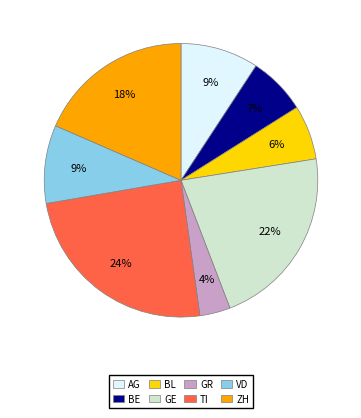

Combined, do VD and AG account for over 50%?

No